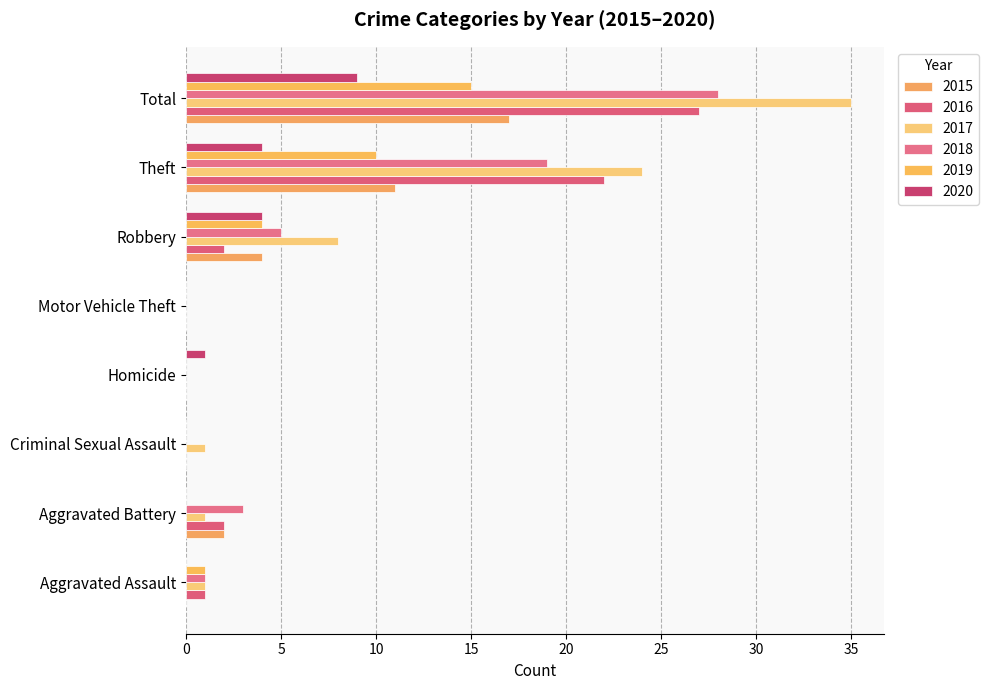

What is the maximum value shown in the chart?

35